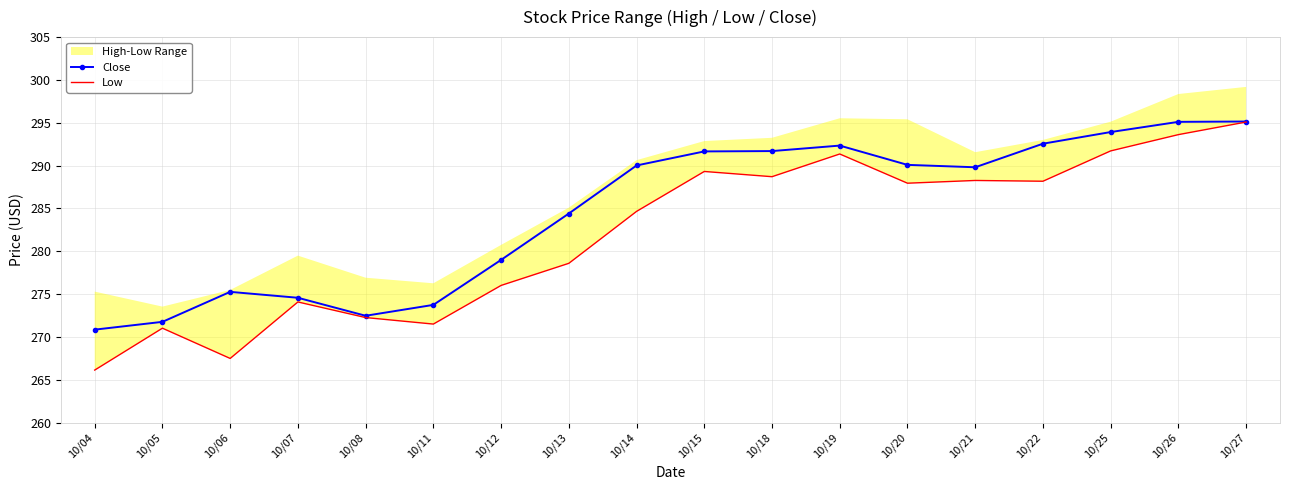

How many data points in Close are less than 290?

9